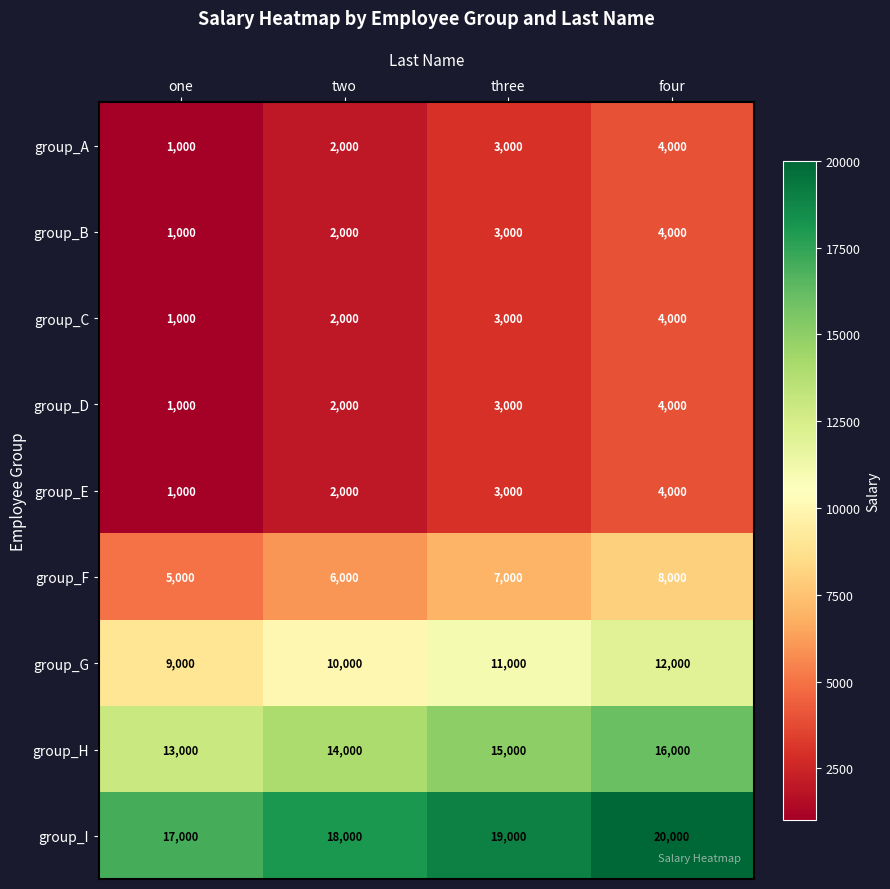

How many series are shown in this chart?

9